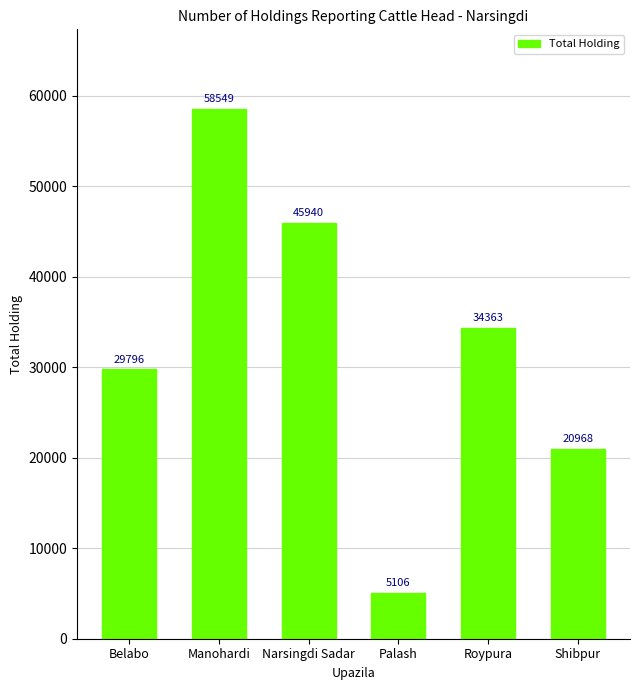

Read the value at Belabo.

29796